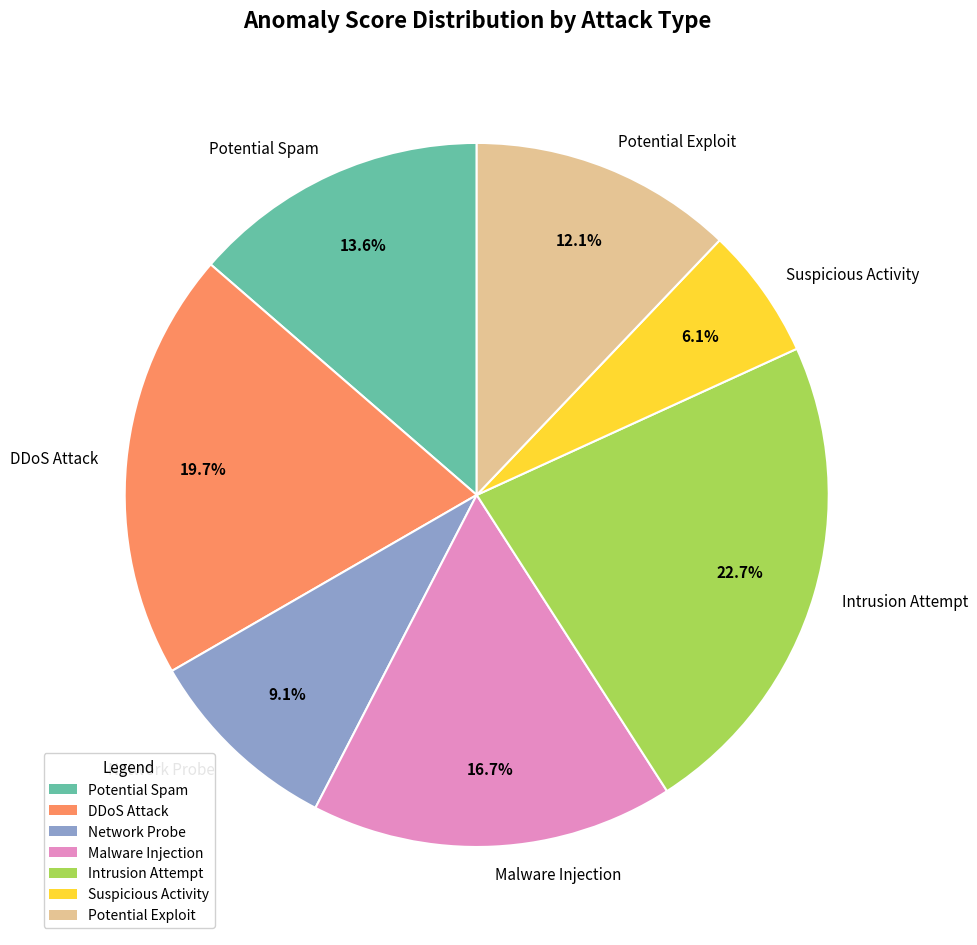

Is there a majority slice in this chart?

No